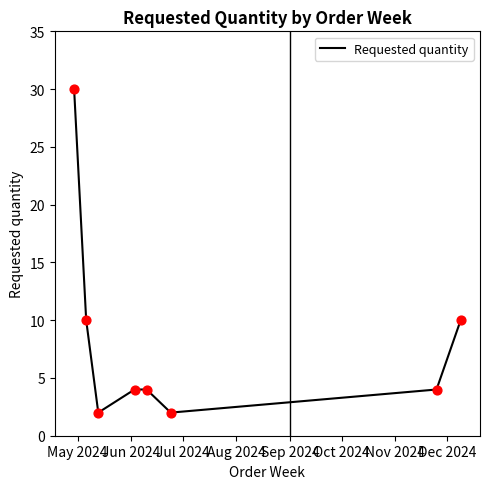

True or false: the data has more than 1 interior local peaks.

False